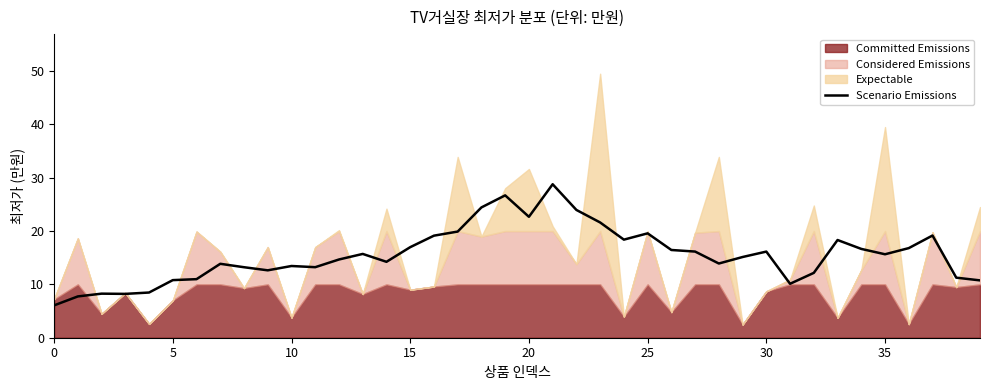

The chart shows a value of 7.4 at 24. True or false?

False